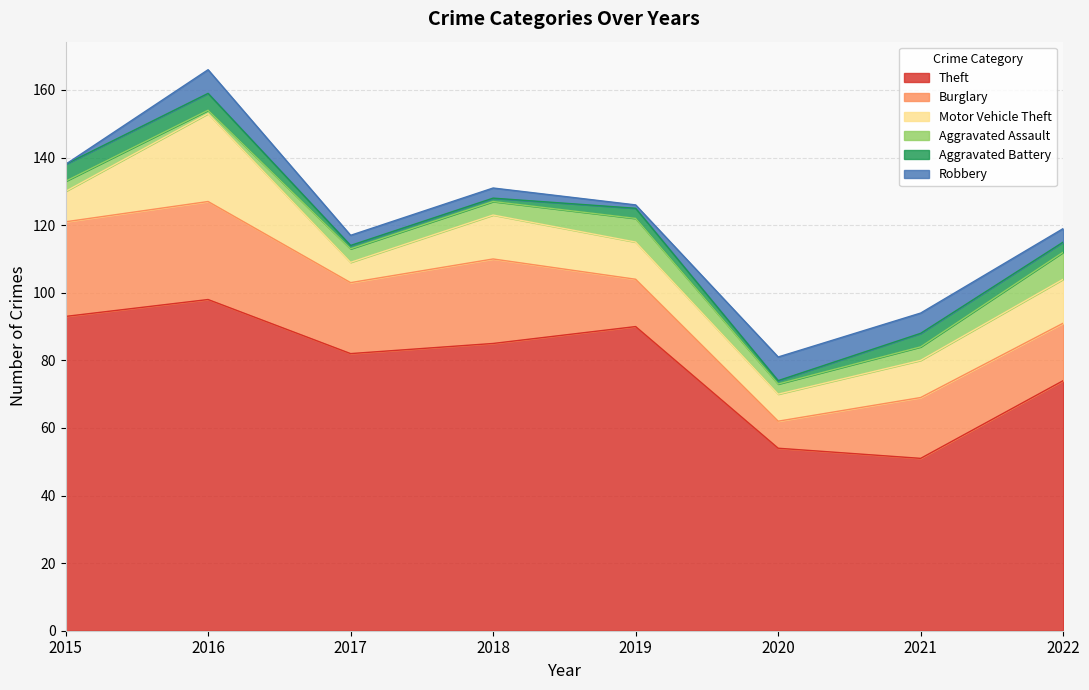

At how many categories does at least one series exceed 35?

8